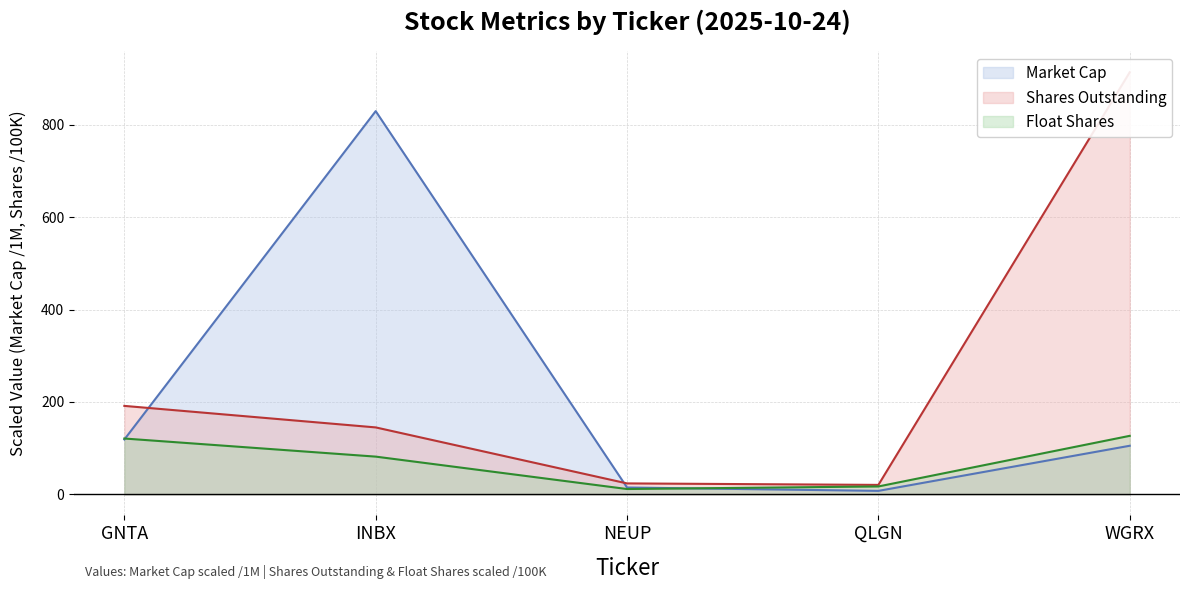

How many interior local peaks does the Market Cap (line) series have?

1